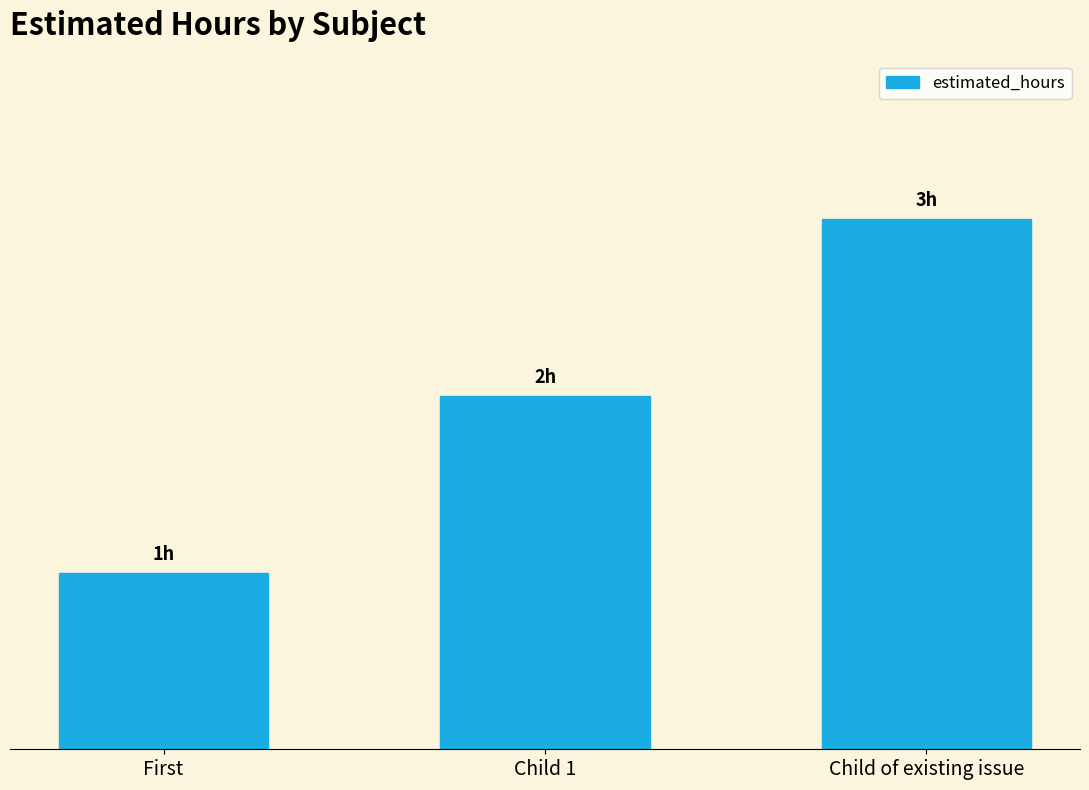

Count the number of categories in the chart.

3